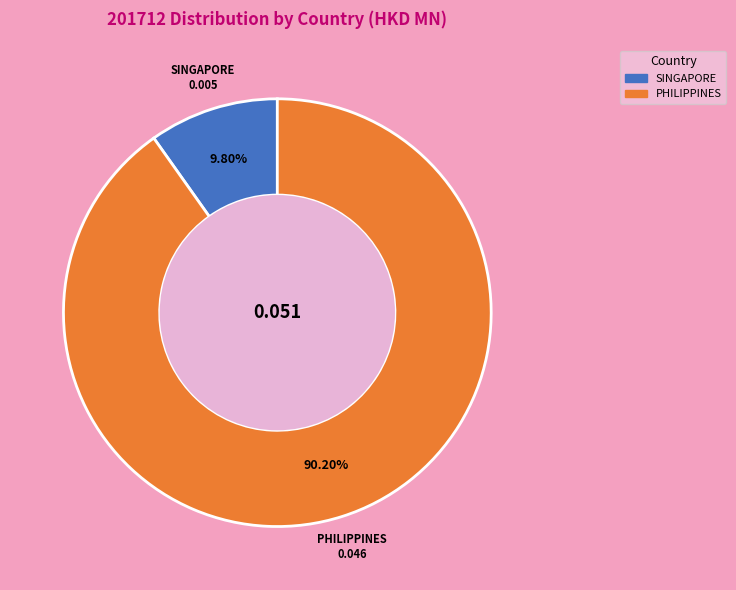

Between PHILIPPINES and SINGAPORE, which is larger?

PHILIPPINES